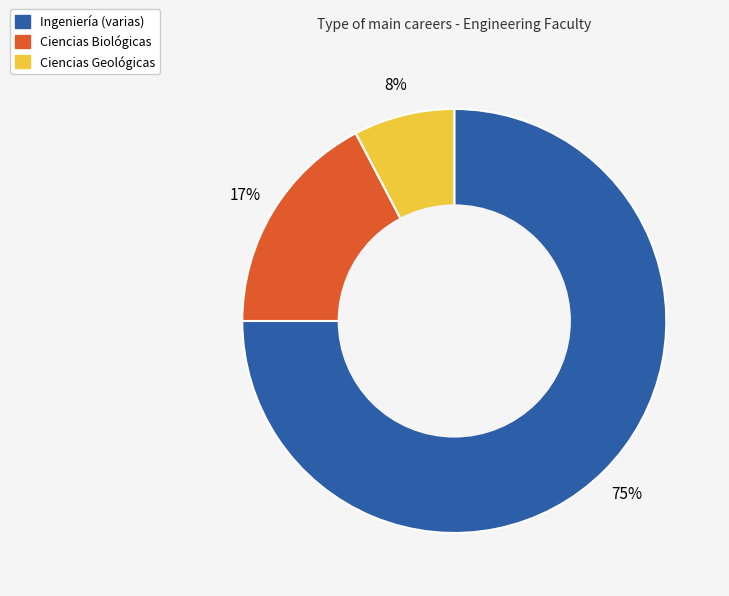

Is there a majority slice in this chart?

Yes